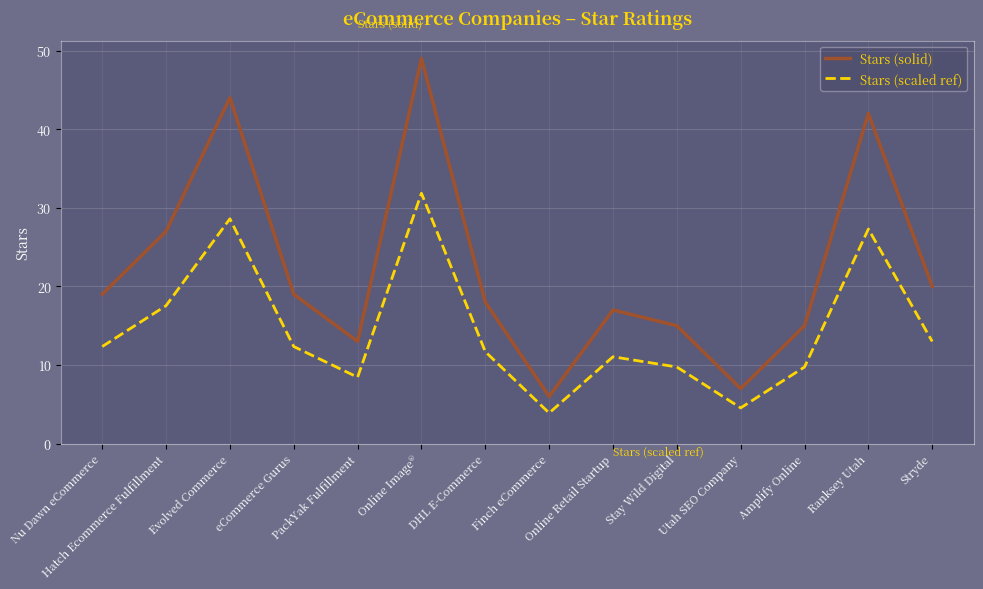

True or false: Stars (scaled ref) and Stars (solid) intersect in this chart.

False